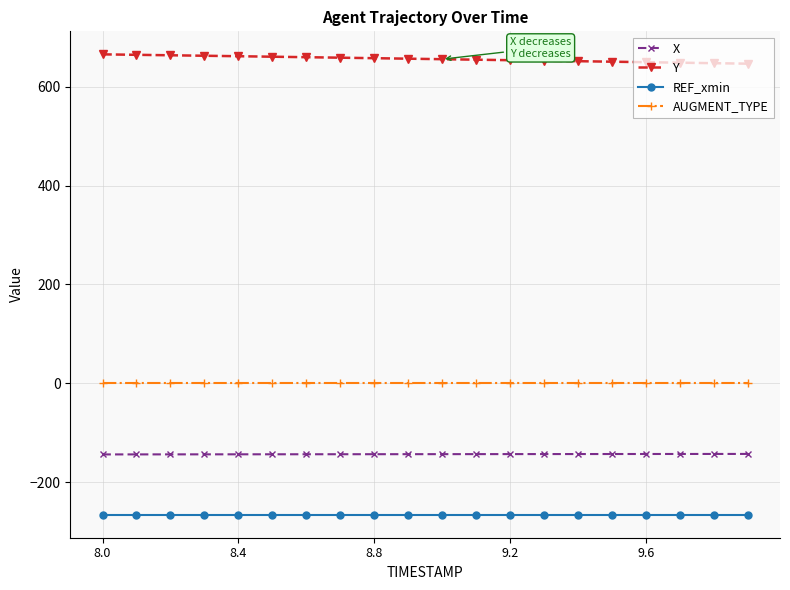

What is the average value of the REF_xmin series?

-266.2